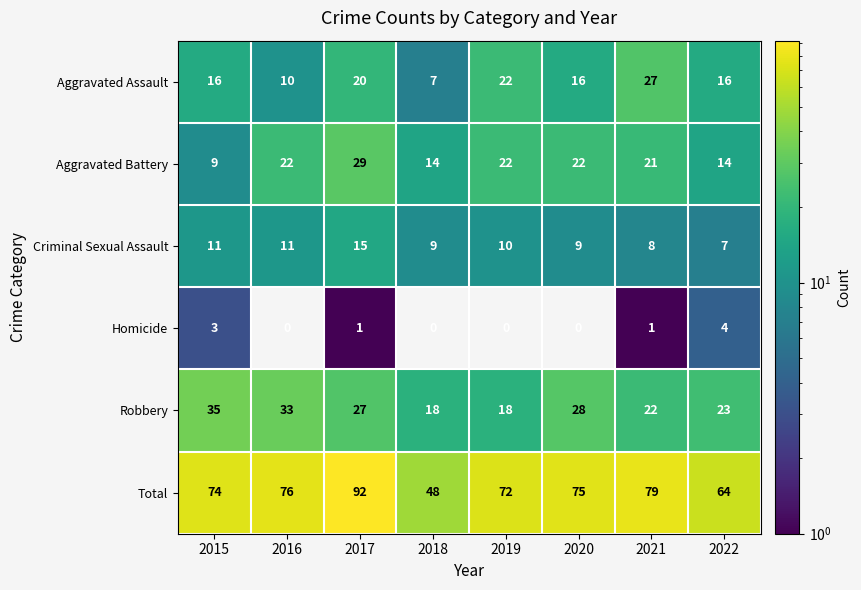

List the series in order of their peak value, lowest first.

Homicide, Criminal Sexual Assault, Aggravated Assault, Aggravated Battery, Robbery, Total